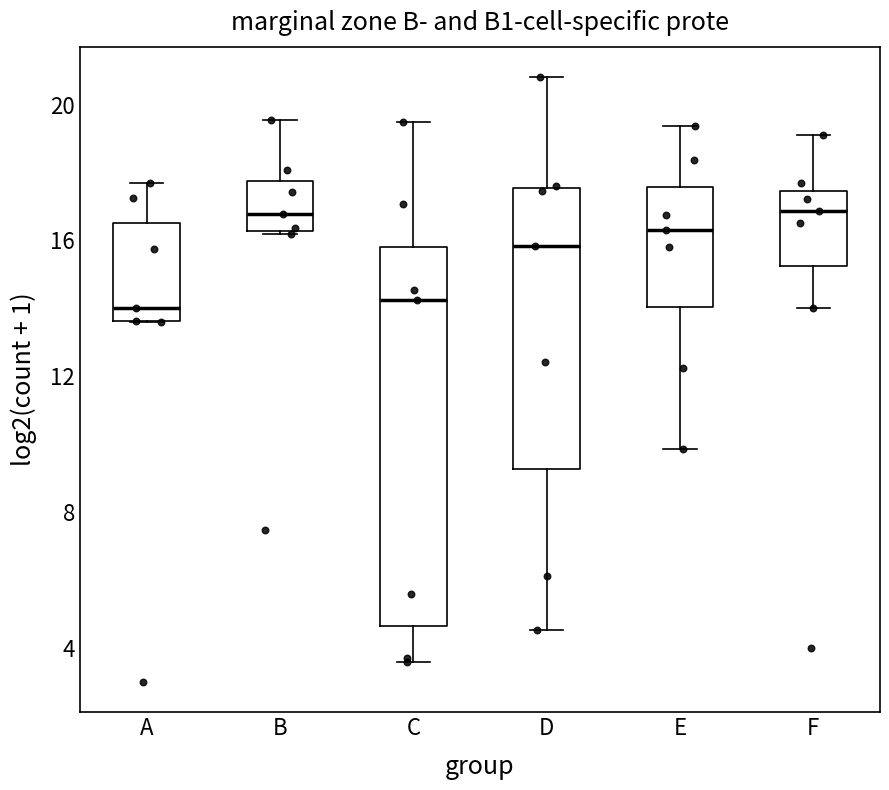

Which box is the tallest, from its lower edge to its upper edge?

C